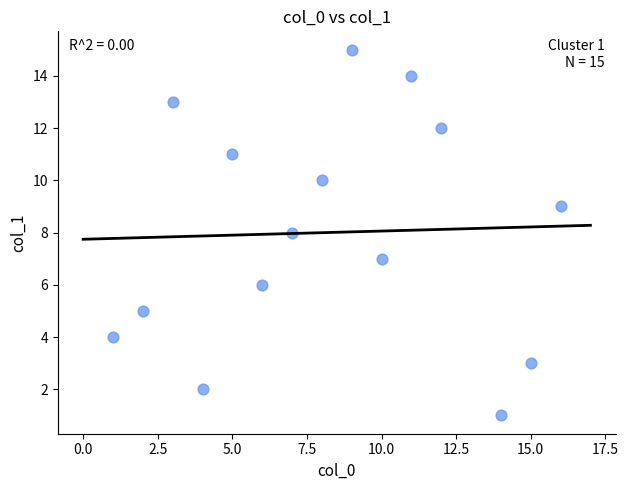

What is the range of X values (max minus min)?

15